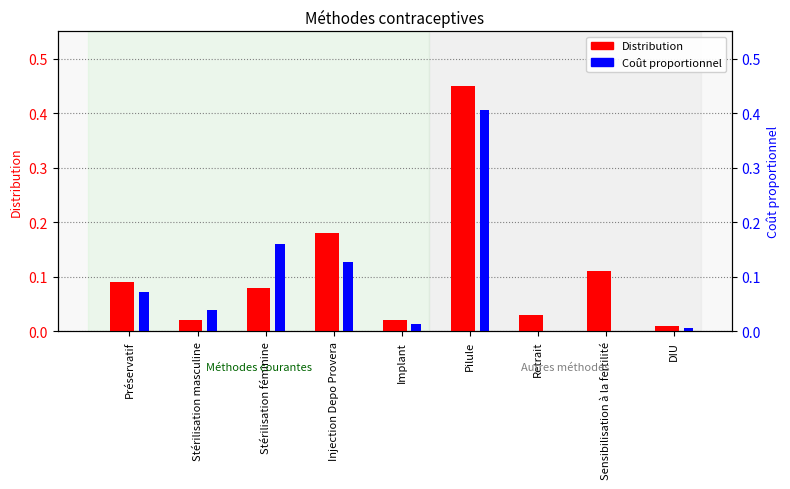

What is the difference between the Distribution values at Injection Depo Provera and Pilule?

0.3